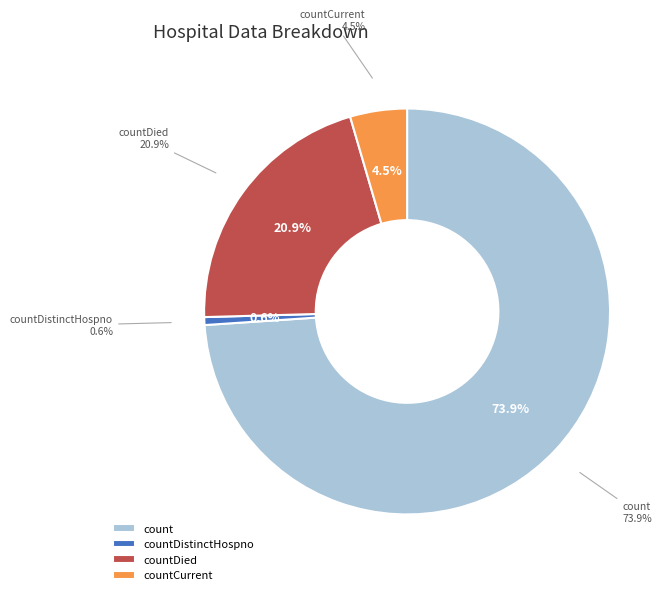

Is it true that countDistinctHospno is 14% of the pie?

False